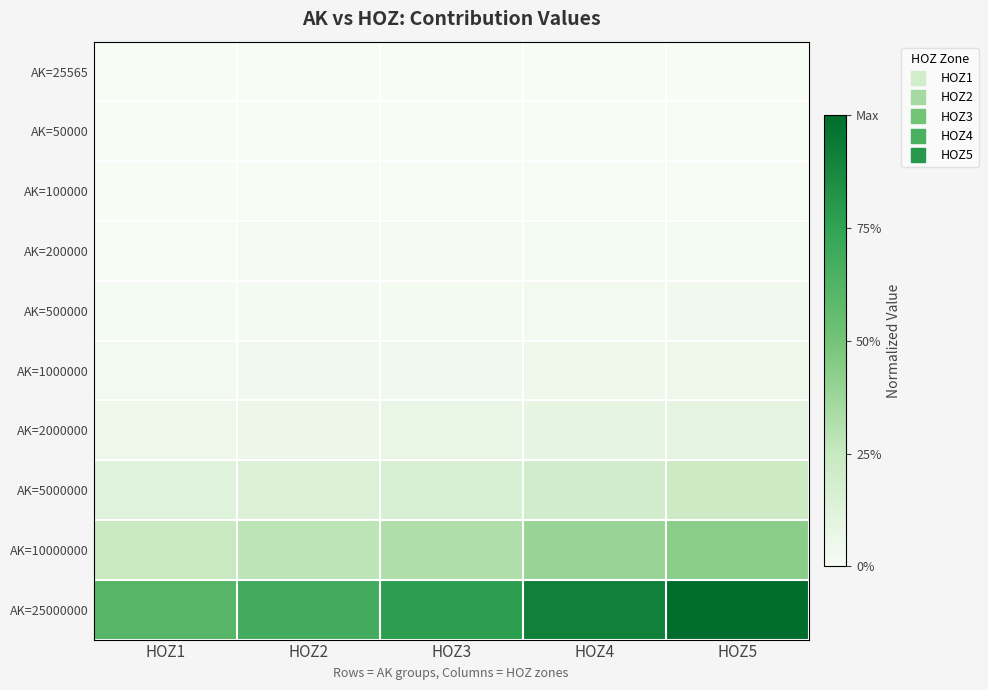

At how many categories does at least one series exceed 0?

5